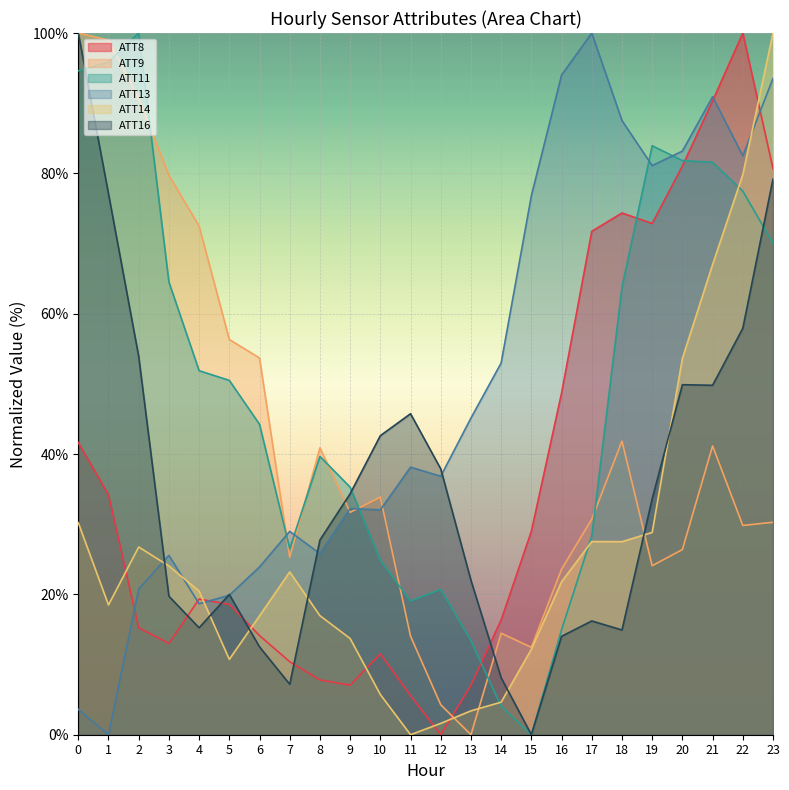

True or false: ATT16 has a value of 0.0 at 15.

True